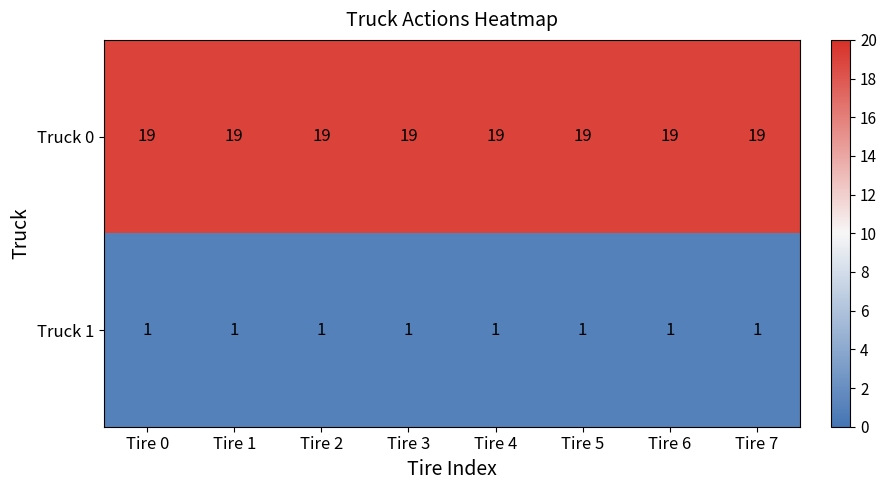

Is the value of Truck 1 at Tire 4 greater than the value of Truck 0 at Tire 2?

No